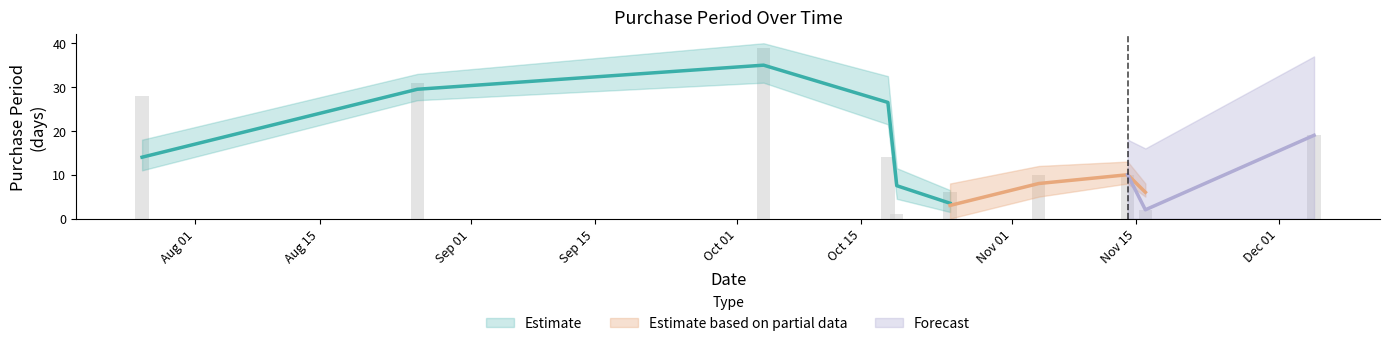

Reading left to right, what are all the values shown in this chart?

2016-07-26=28	2016-08-26=31	2016-10-04=39	2016-10-18=14	2016-10-19=1	2016-10-25=6	2016-11-04=10	2016-11-14=10	2016-11-16=2	2016-12-05=19